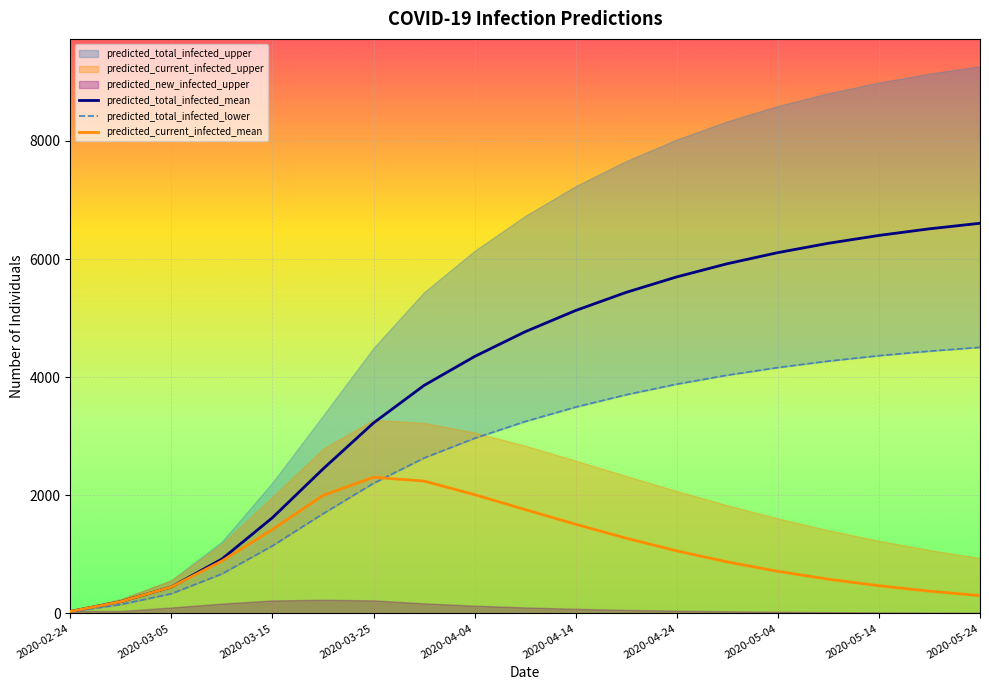

How many lines are shown in the chart?

3